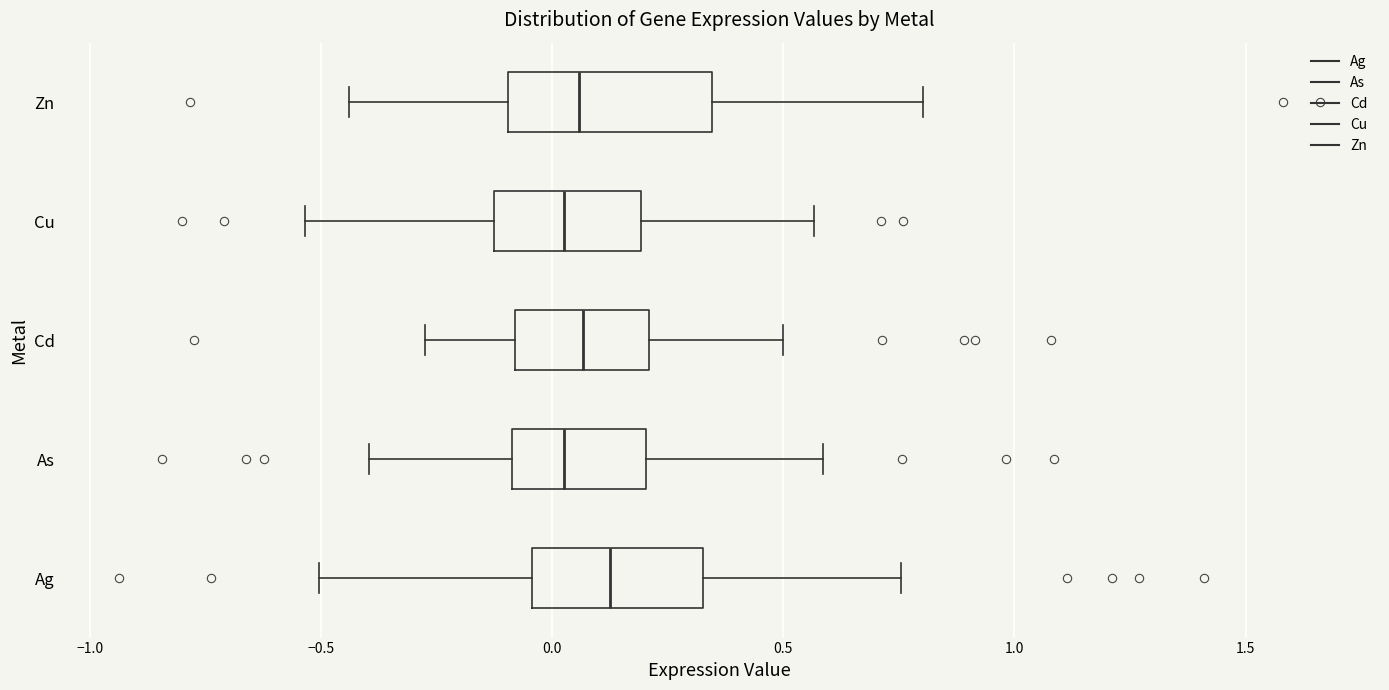

Where is the right edge of the box for Cu on the x-axis? The values are not printed on the chart, so give them approximately, as read against the axis.

0.20